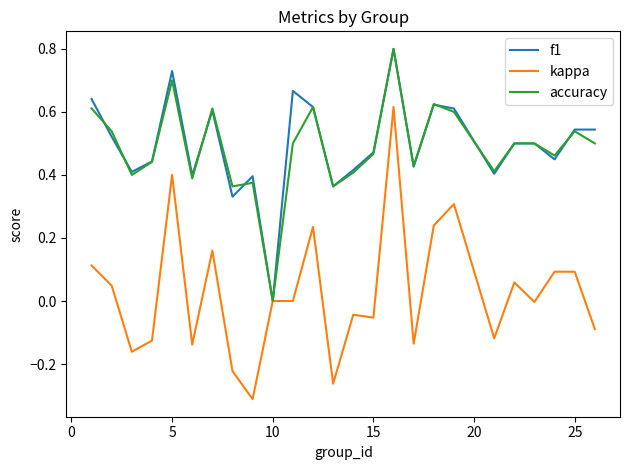

How many categories are shown in the chart?

25